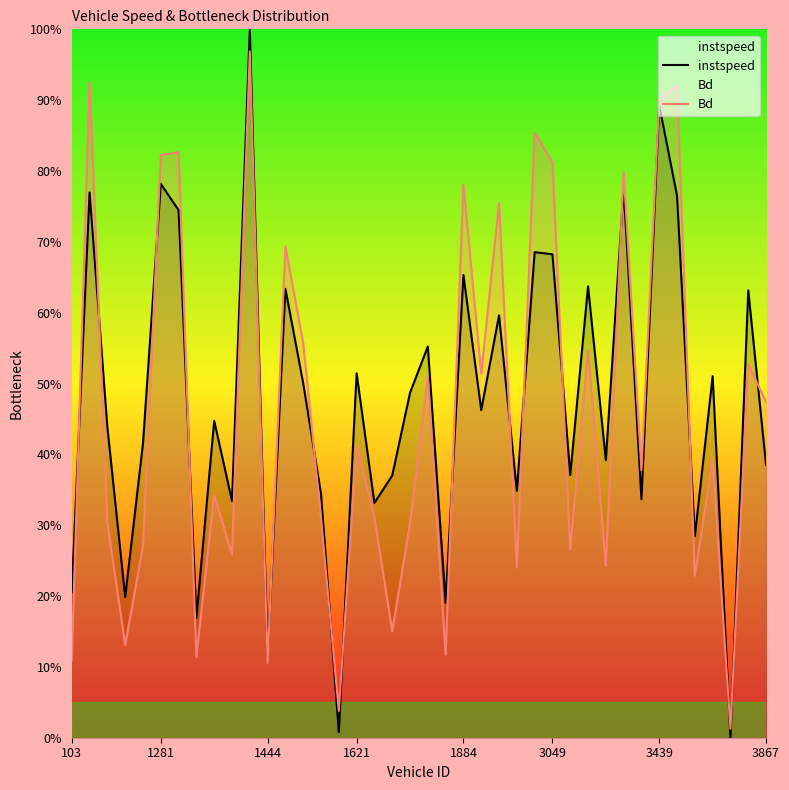

What is the maximum value shown in the chart?

1.0